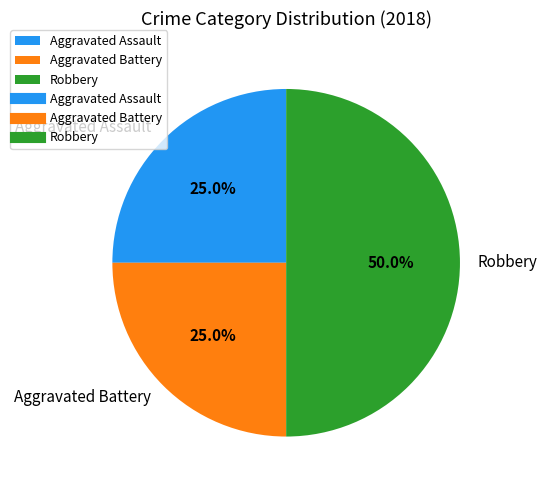

True or false: Aggravated Battery accounts for 25% of the total.

True